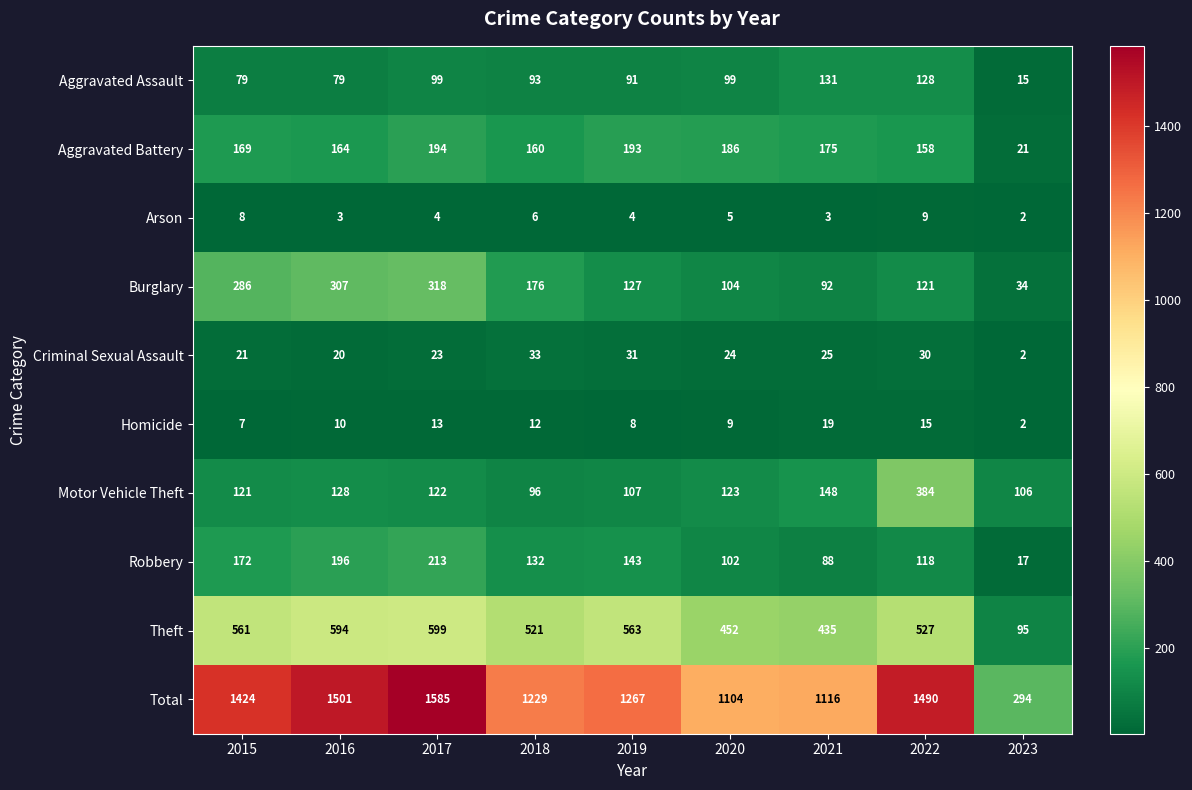

Count the number of categories in the chart.

9